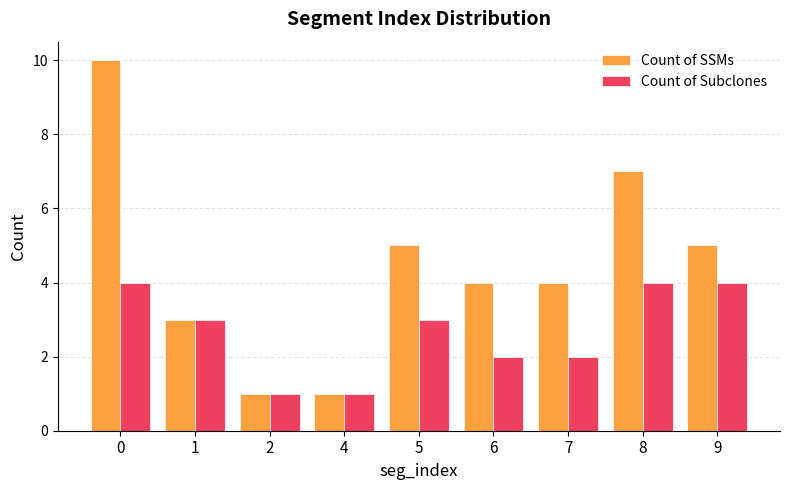

Reading left to right, what are all the values shown in this chart?

Count of SSMs: 0=10	1=3	2=1	4=1	5=5	6=4	7=4	8=7	9=5
Count of Subclones: 0=4	1=3	2=1	4=1	5=3	6=2	7=2	8=4	9=4